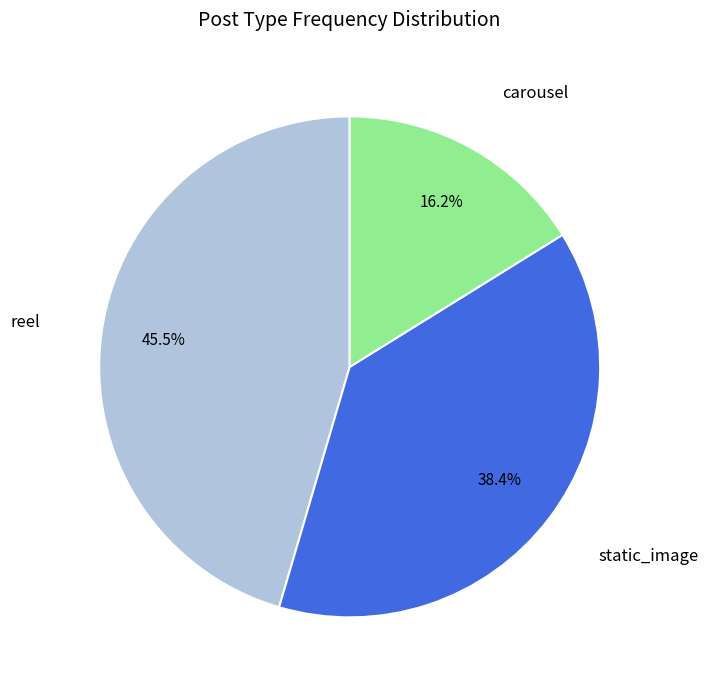

Does any single category account for the majority?

No